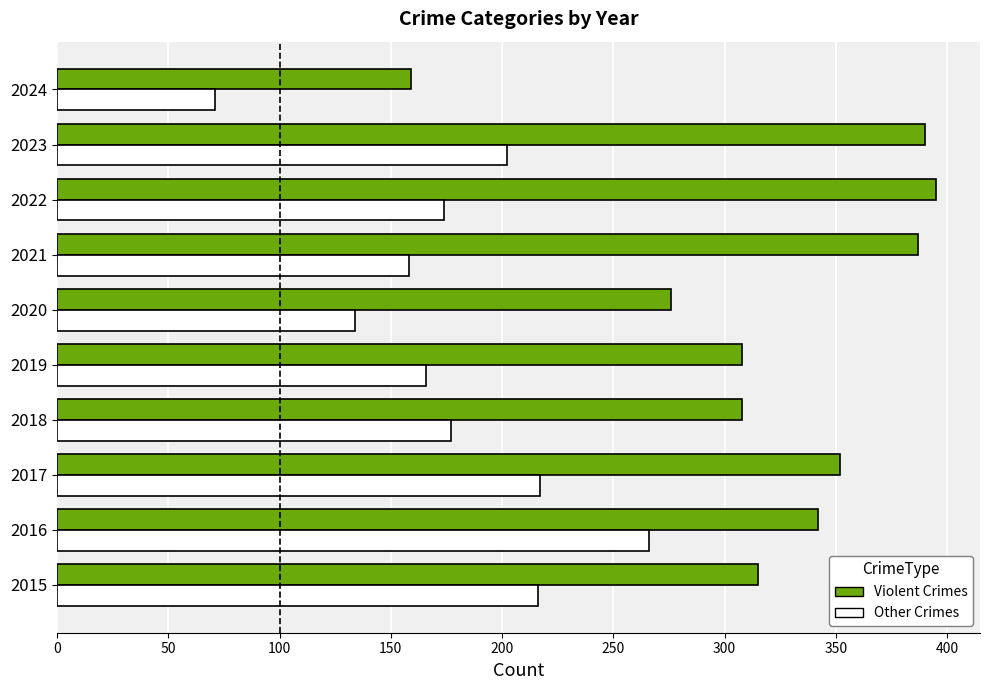

Which category has the lowest value in the Violent Crimes series?

2024